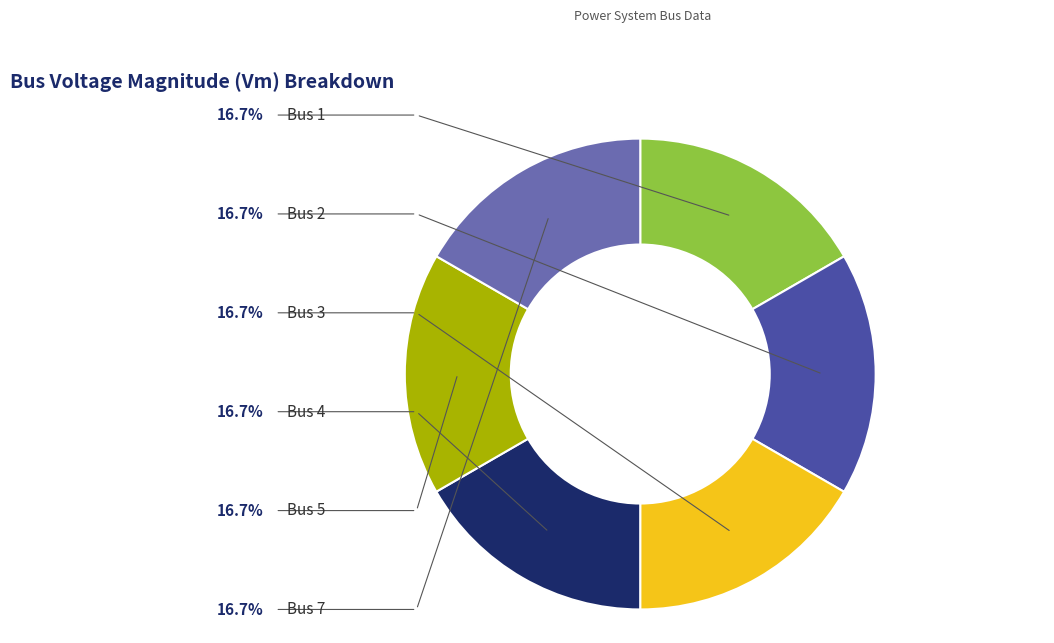

What percentage do Bus 3 and Bus 5 together represent?

33.3%